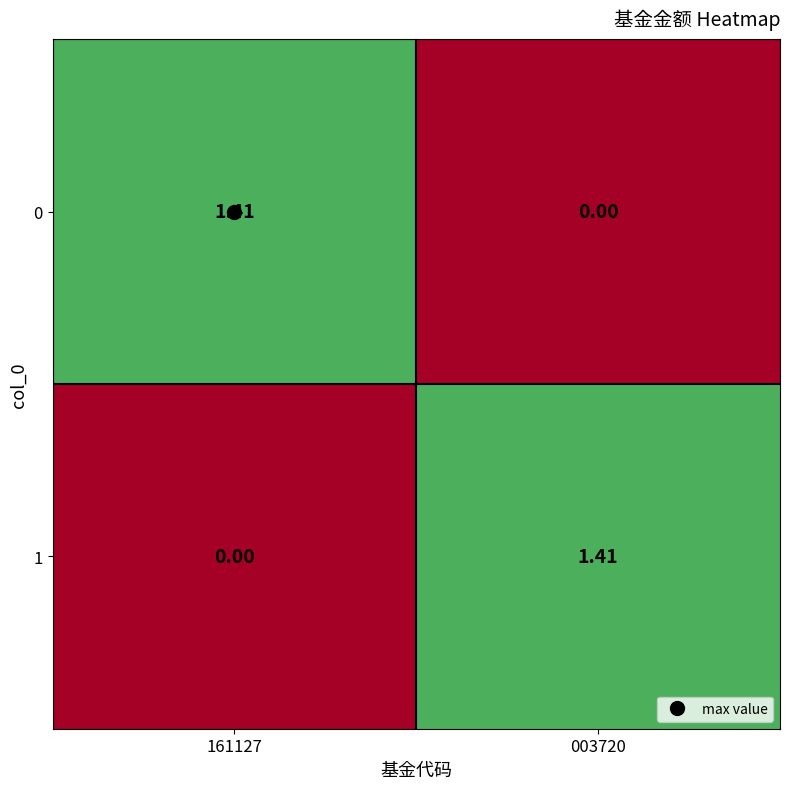

Is the value of 1 at 161127 greater than the value of 0 at 161127?

No